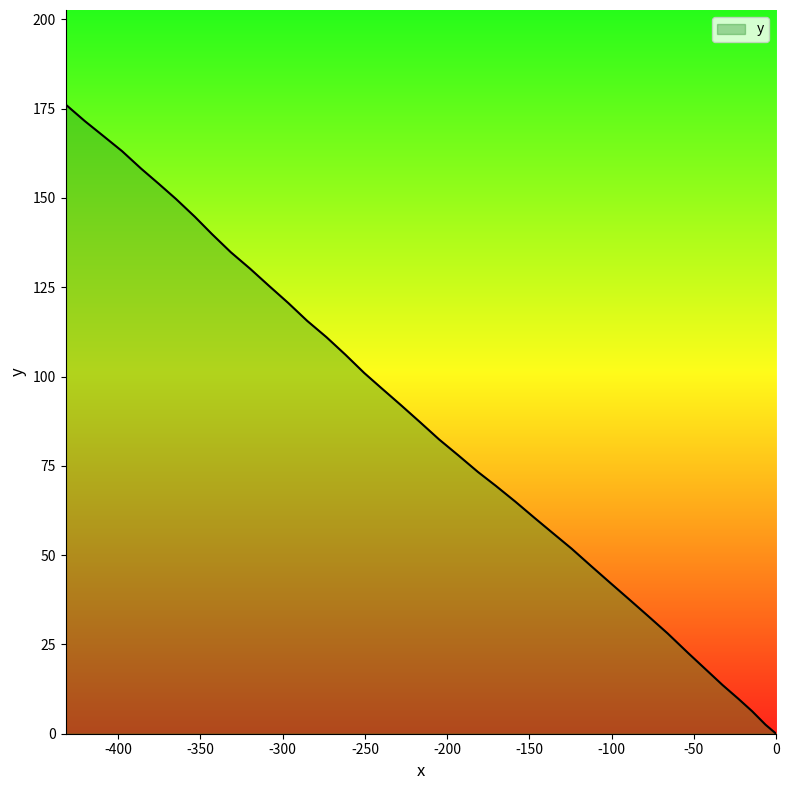

How many values are below 87?

20